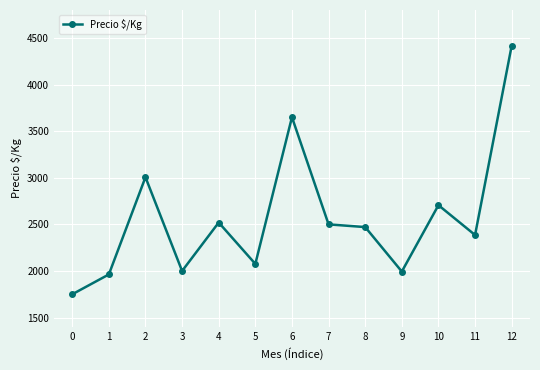

What is the difference between the maximum and second lowest values?

2454